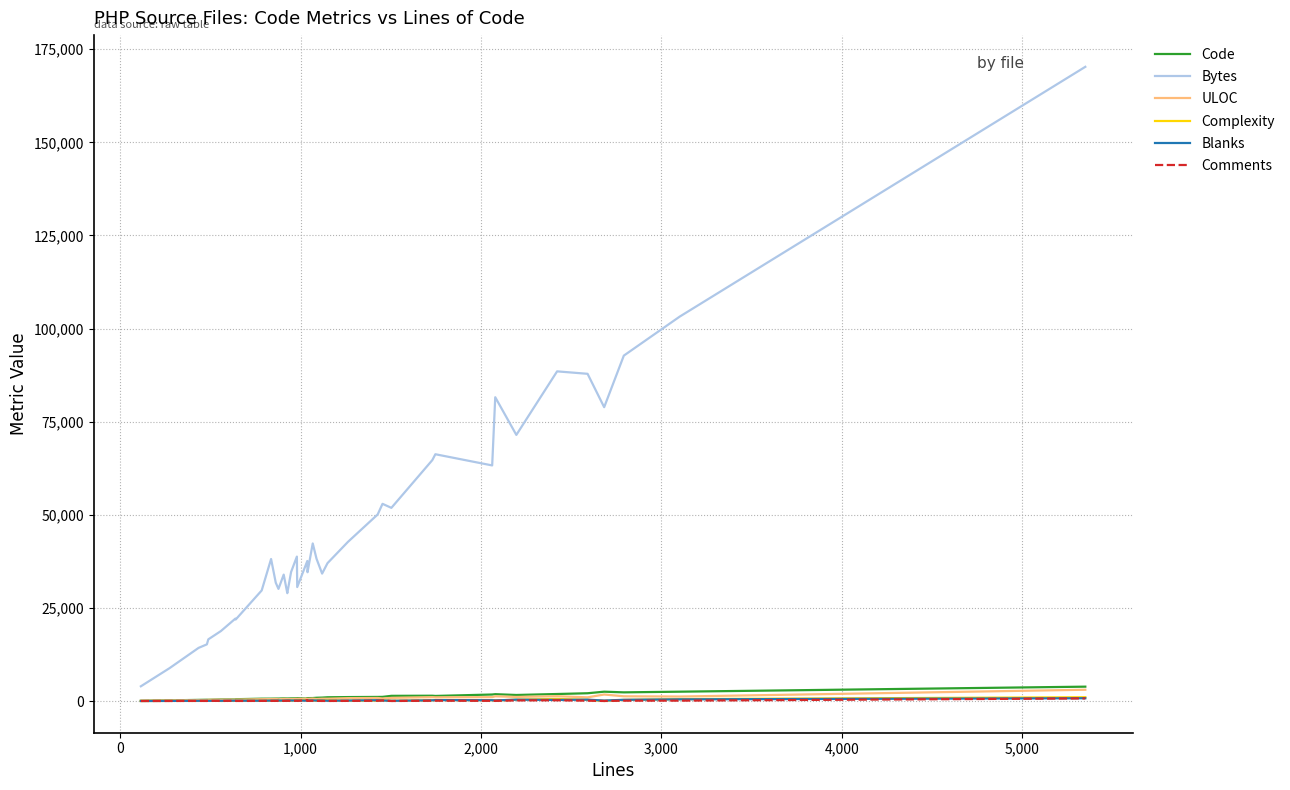

Count the number of data series in this chart.

6